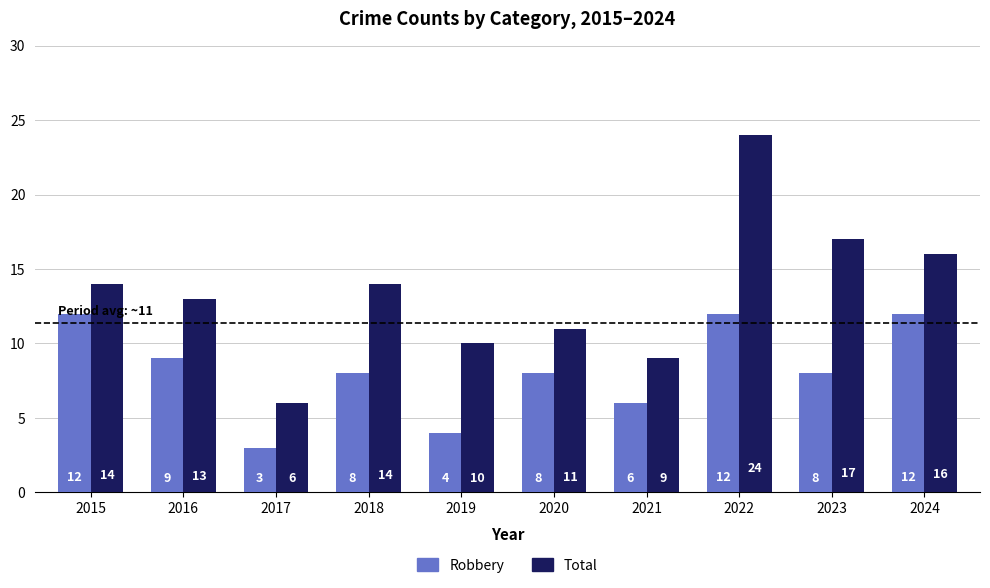

What is the value of the Total bar at the 7th from the left?

9